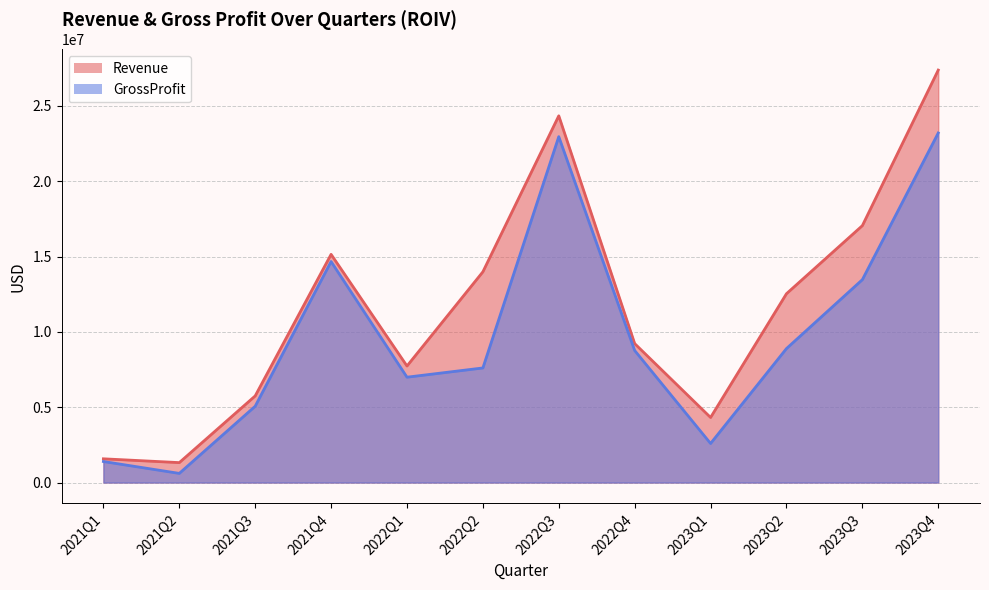

What position from the left is 2022Q4?

8